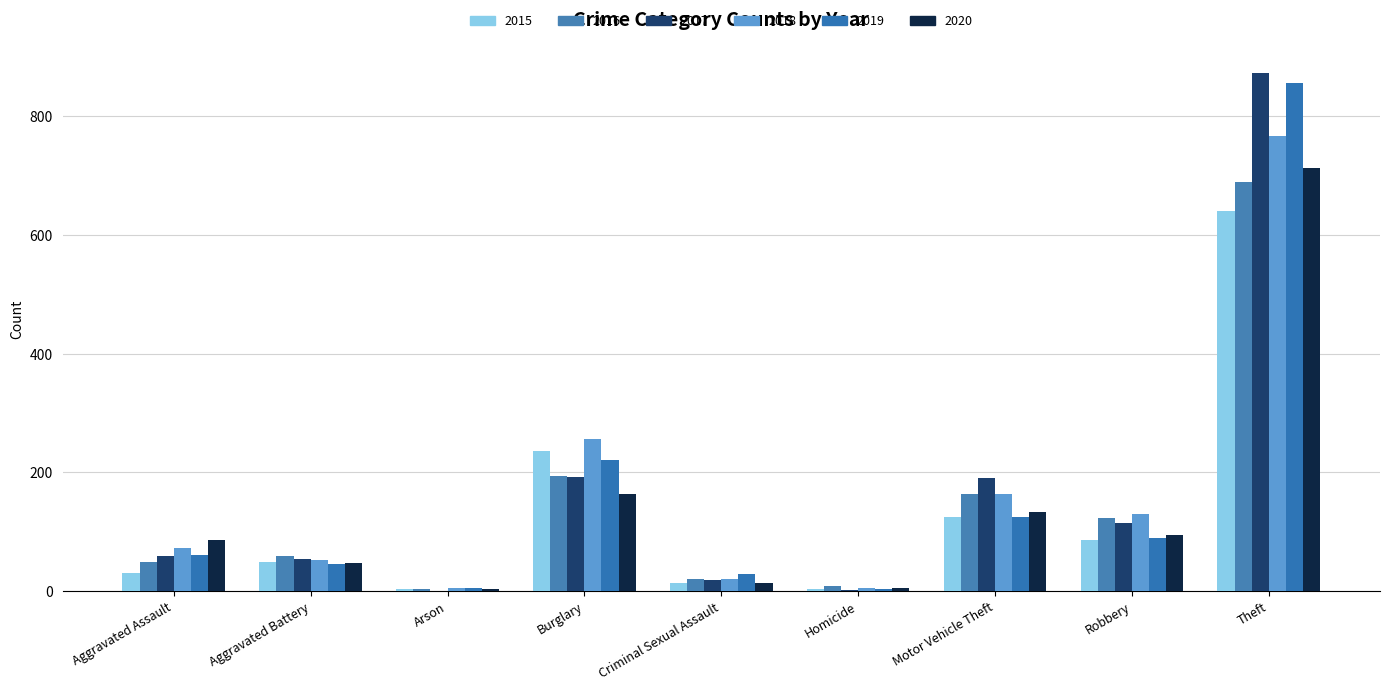

How many groups of bars are there?

9